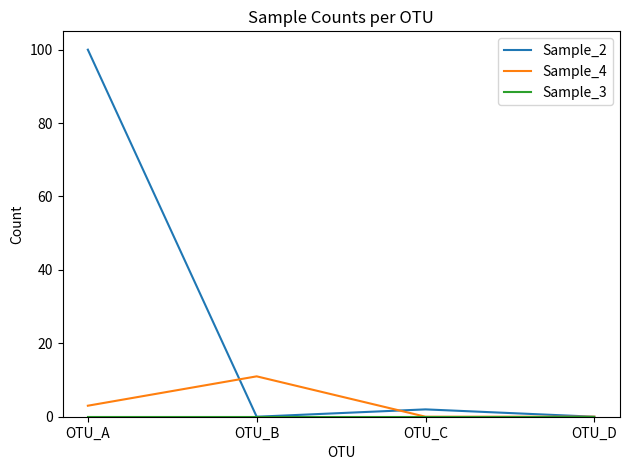

How many lines are shown in the chart?

3